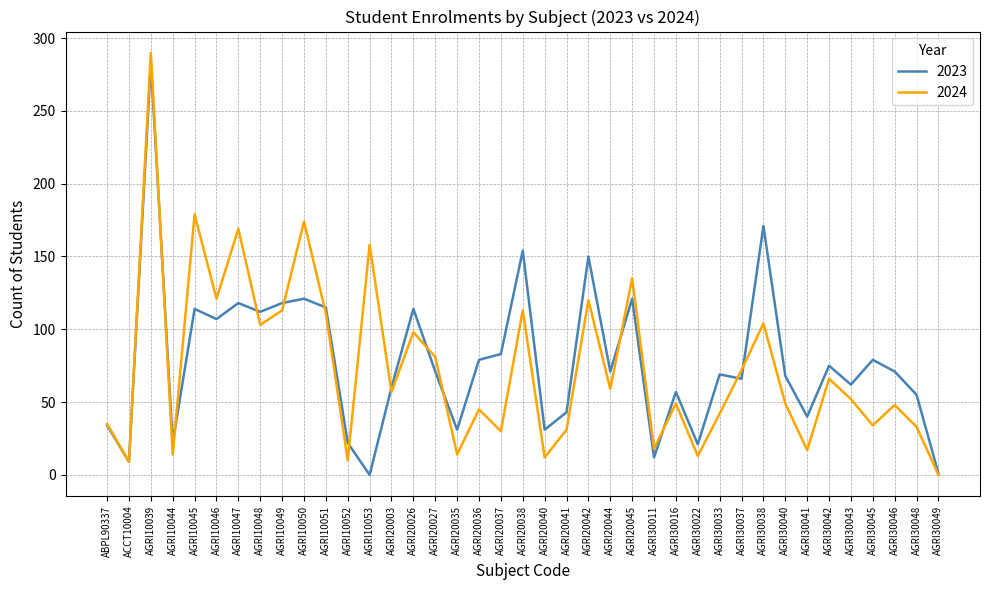

What value does the 2024 series have at AGRI10053?

158